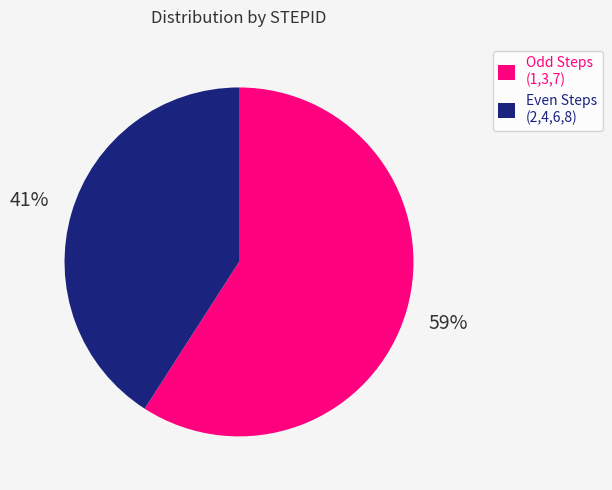

What is the ratio of the value at Even Steps (2,4,6,8) to the value at Odd Steps (1,3,7)?

0.7